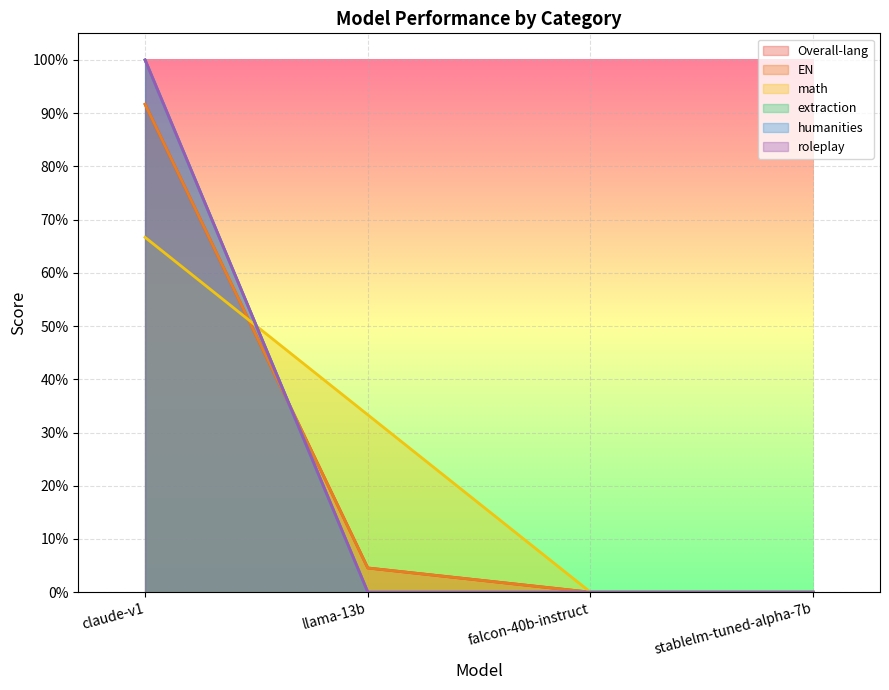

Is the value of Overall-lang at stablelm-tuned-alpha-7b greater than the value of extraction at llama-13b?

No